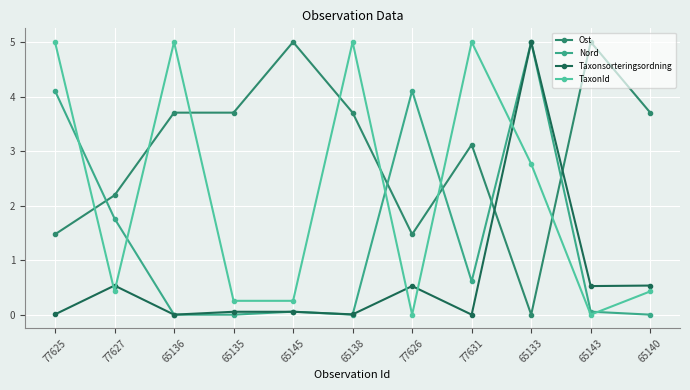

True or false: Taxonsorteringsordning has more than 2 points higher than both neighbors.

True